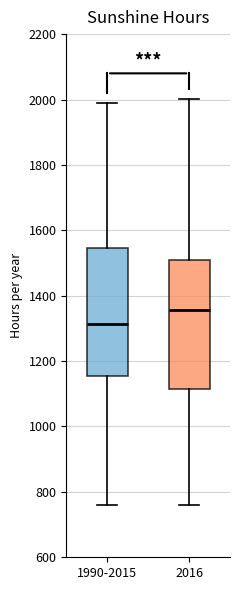

Which box's median line is the lowest?

1990-2015